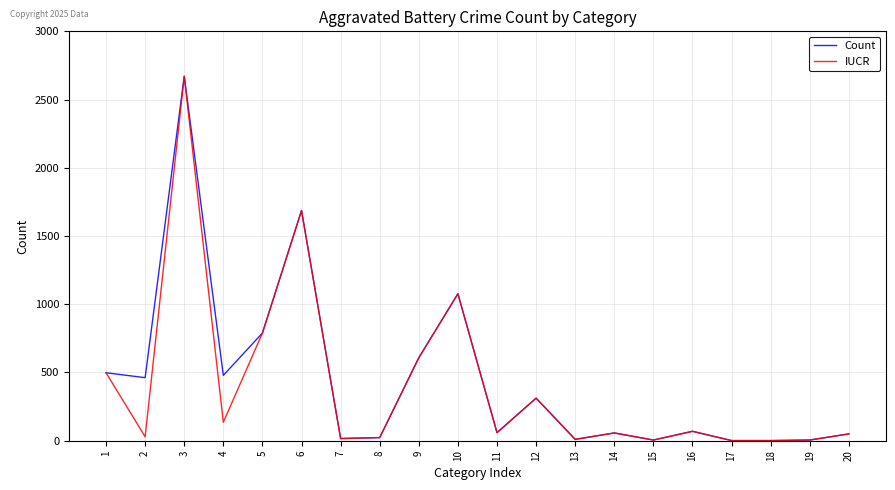

What is the sum of the IUCR values at 13 and 7?

26